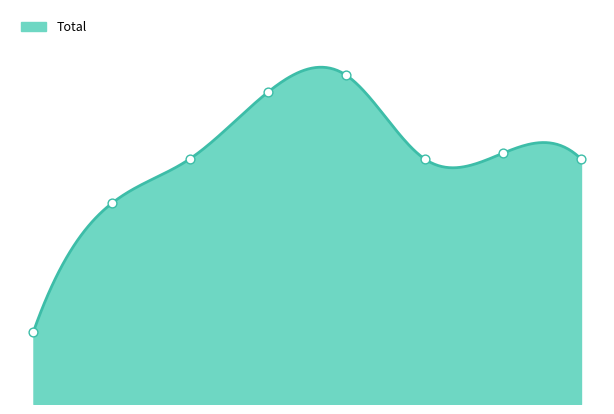

Which has a higher value, 5 or 4?

4